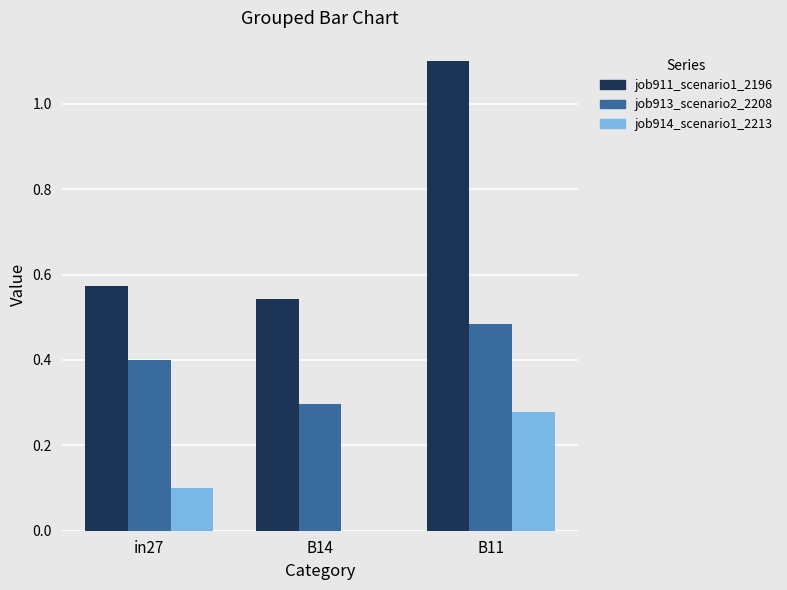

How many groups of bars are there?

3